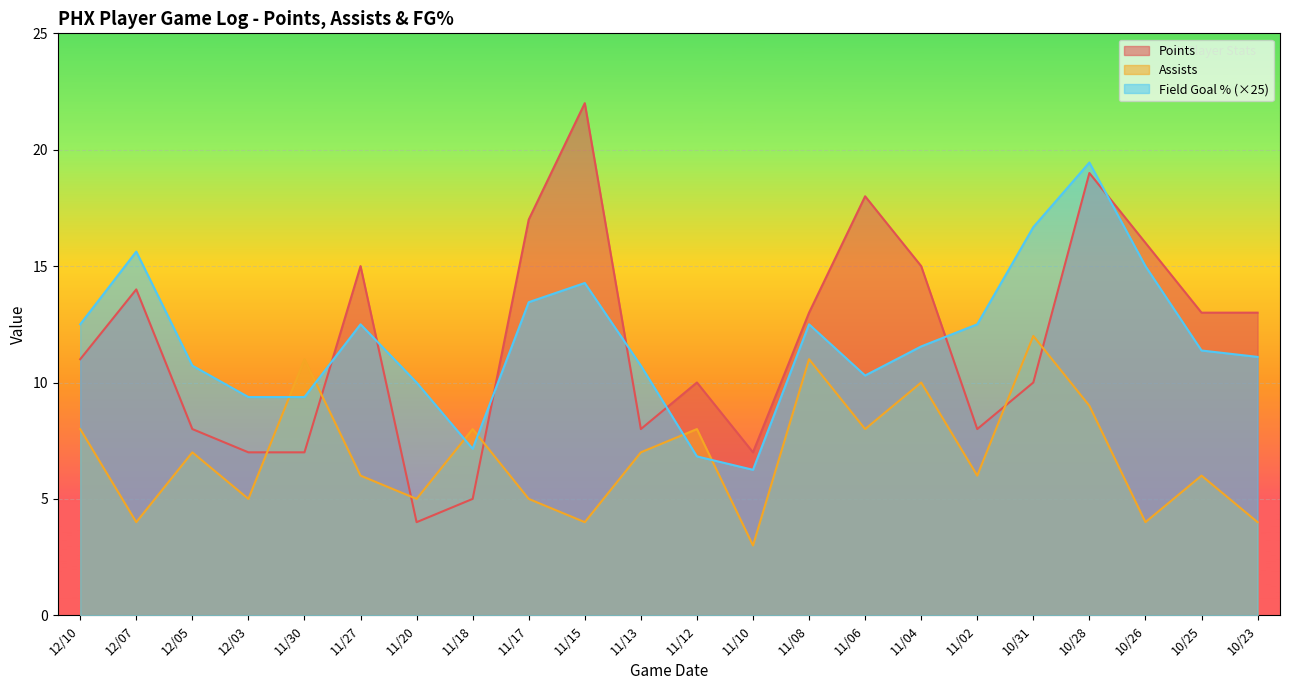

How many interior local valleys does the Field Goal % series have?

3